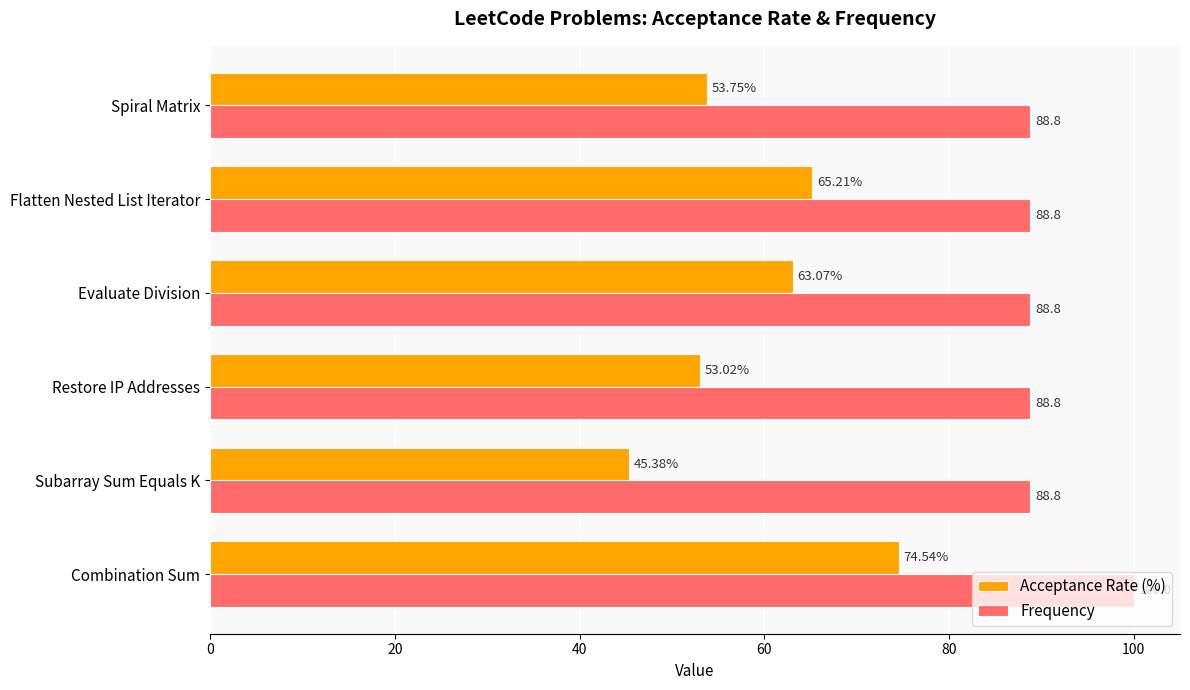

What is the total value across all series at Spiral Matrix?

142.6